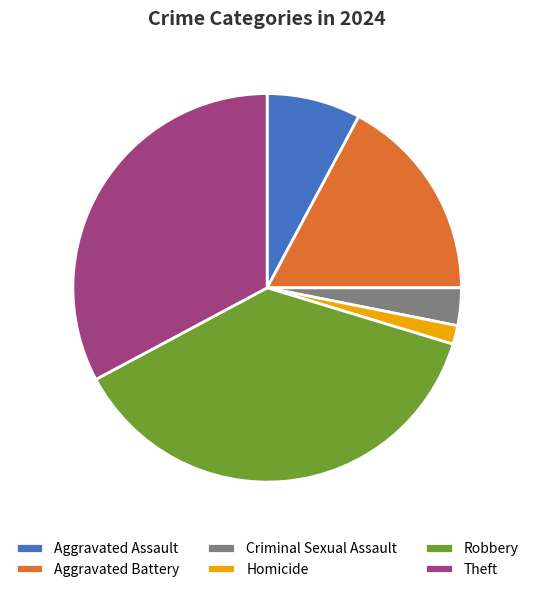

Between Aggravated Assault and Robbery, which is larger?

Robbery